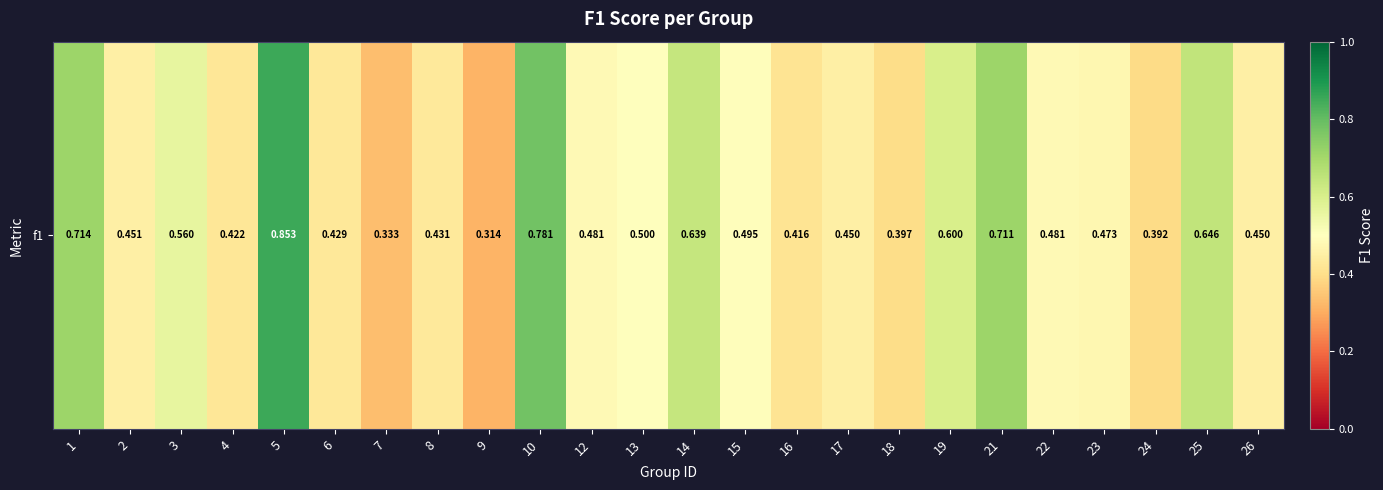

Is it true that the value at 15 is 0.5?

True